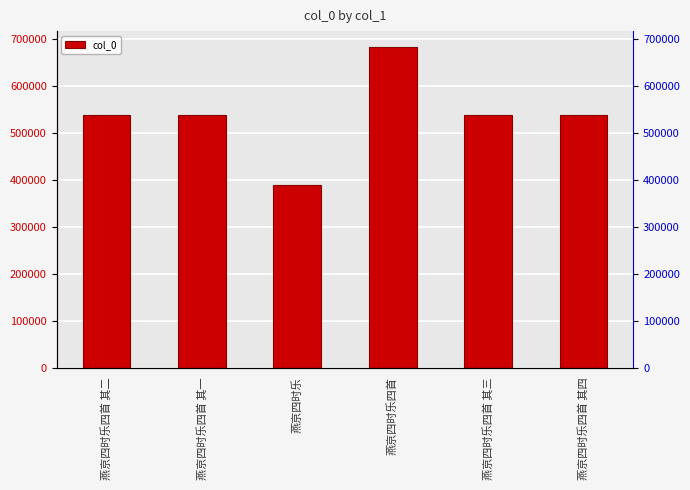

List the labels in order of value, smallest first.

燕京四时乐, 燕京四时乐四首 其一, 燕京四时乐四首 其二, 燕京四时乐四首 其三, 燕京四时乐四首 其四, 燕京四时乐四首